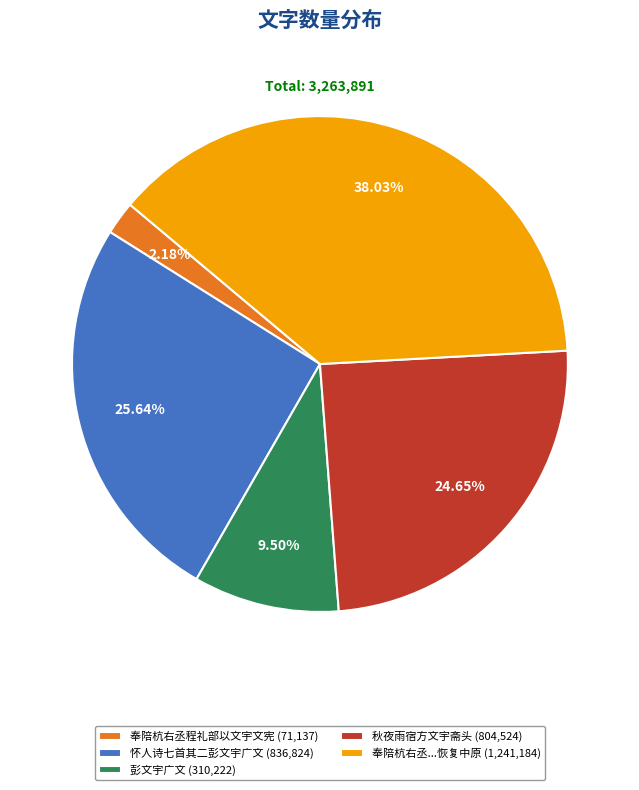

Rank the categories by value from highest to lowest.

奉陪杭右丞...恢复中原 (1,241,184), 怀人诗七首其二彭文宇广文 (836,824), 秋夜雨宿方文宇斋头 (804,524), 彭文宇广文 (310,222), 奉陪杭右丞程礼部以文宇文宪 (71,137)